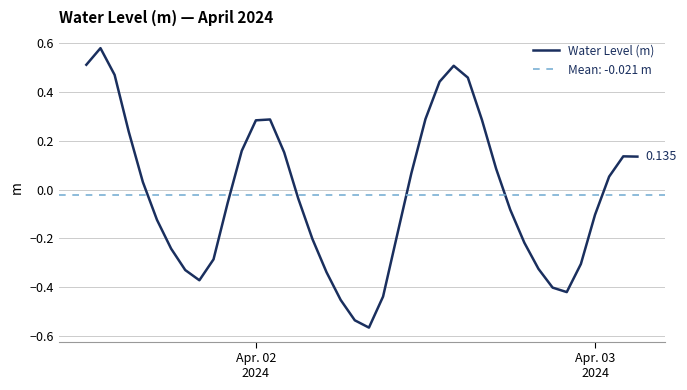

How many data points are less than 0?

21